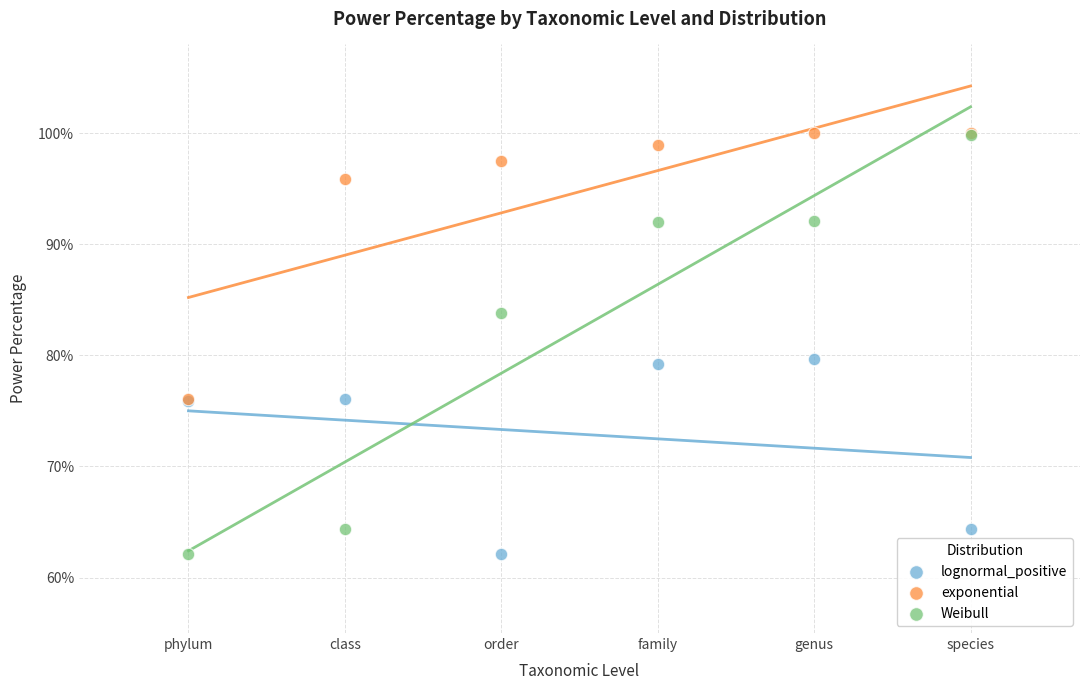

What are all the series names shown in the legend?

lognormal_positive, exponential, Weibull